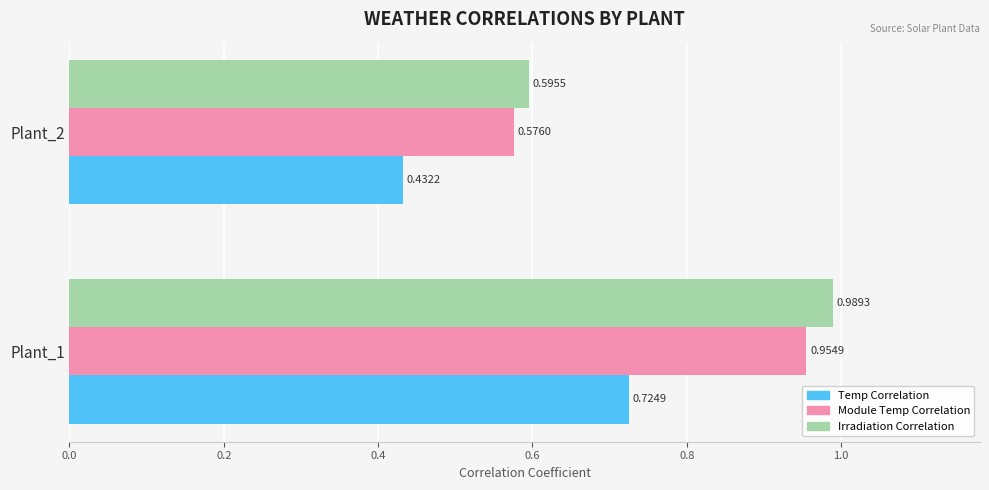

What is the sum of the Temp Correlation values at Plant_1 and Plant_2?

1.2